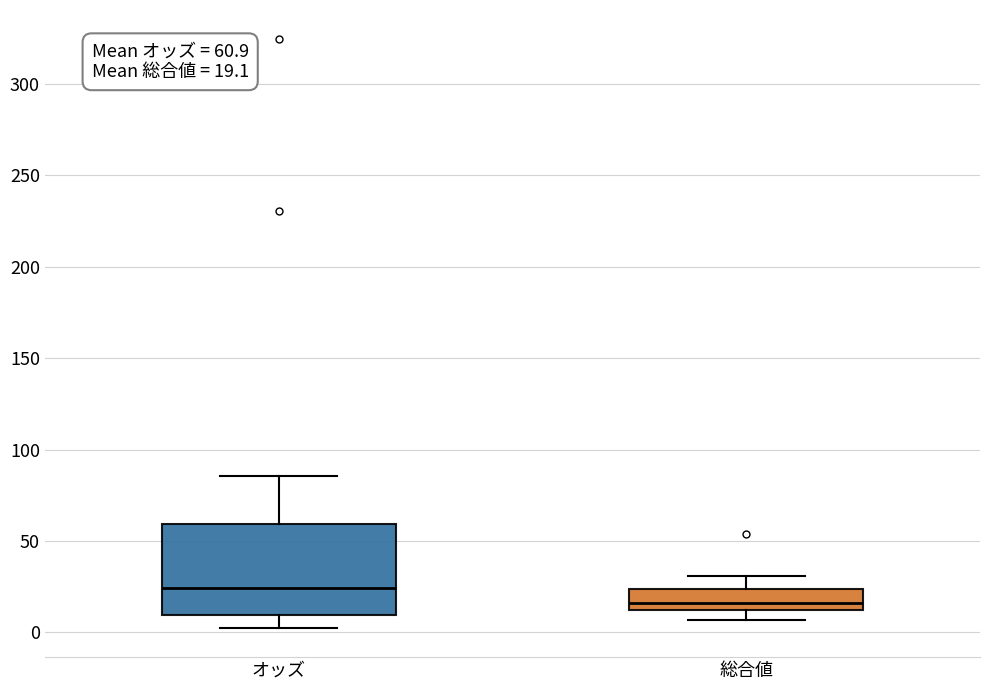

Comparing the boxes themselves (not the whiskers), which one is the tallest?

オッズ